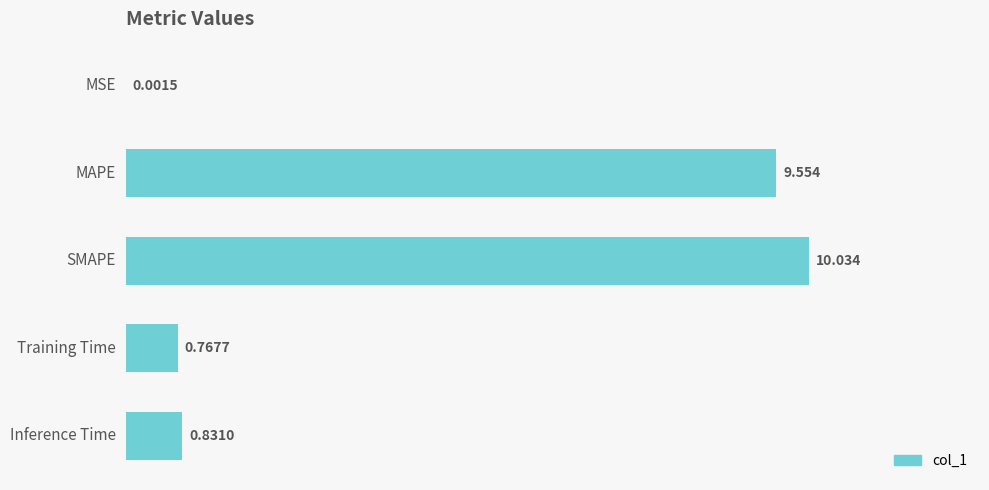

Which has a higher value, MSE or MAPE?

MAPE